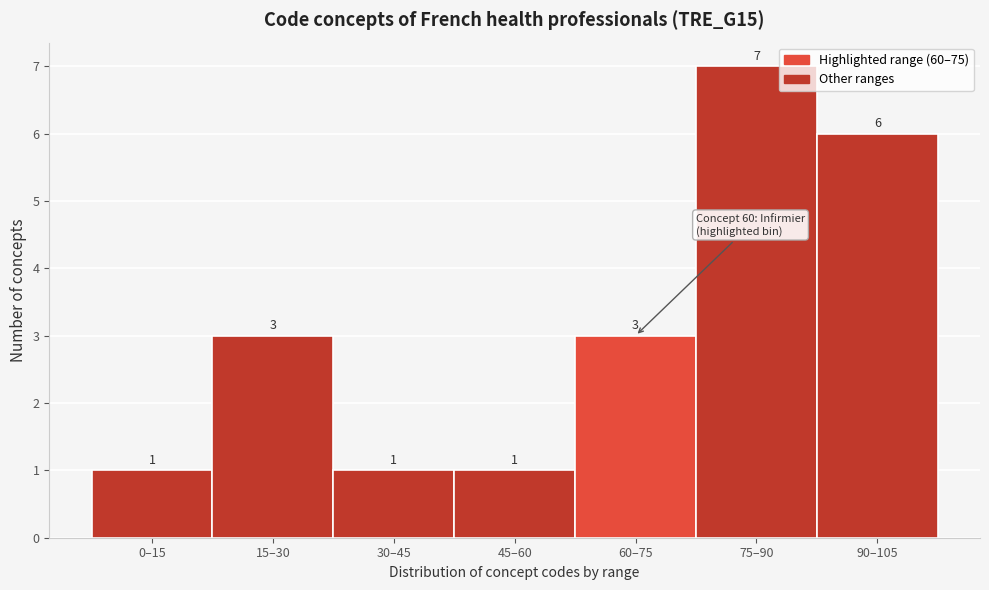

Reading right to left, list all the values displayed in this chart.

6	7	3	1	1	3	1